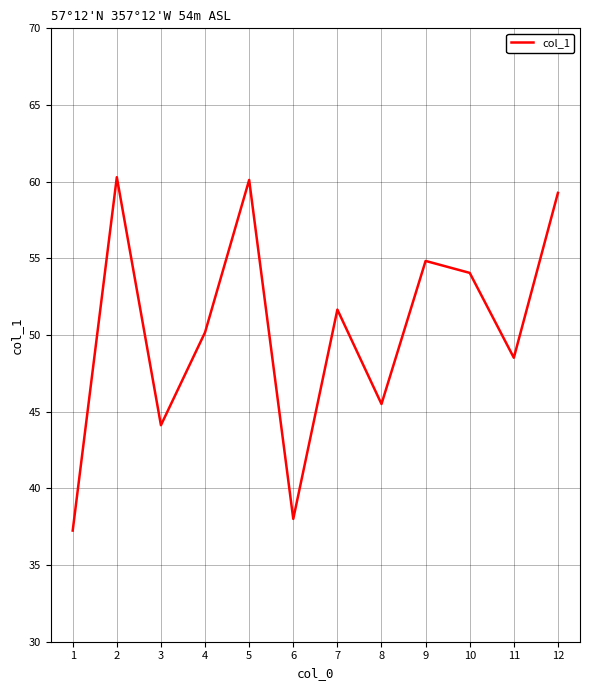

How many distinct data groups are displayed?

1